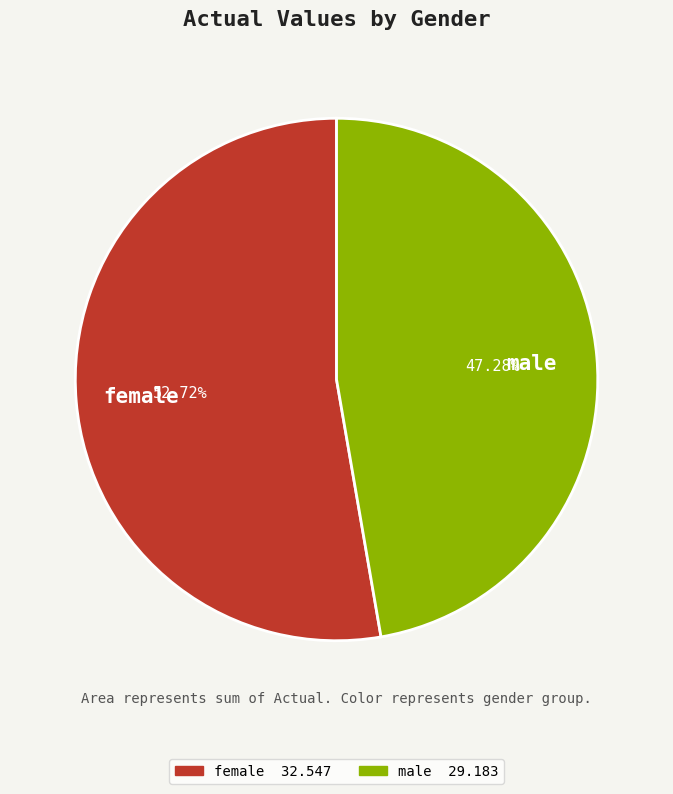

How many slices are in this pie chart?

2